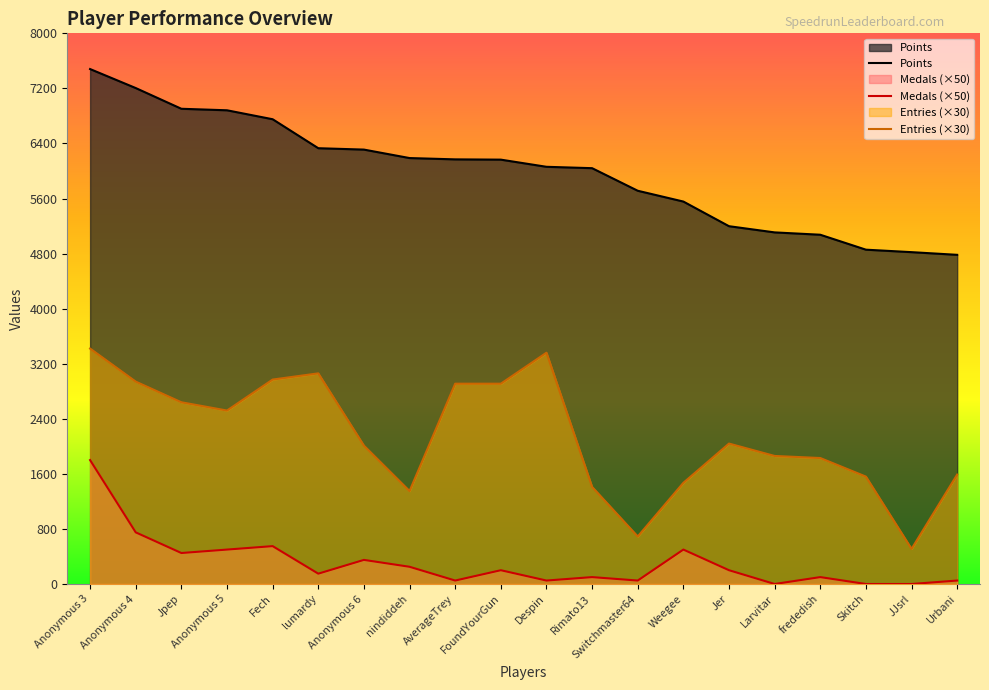

Reading right to left, list all the values displayed in this chart.

Points: 4782	4821	4857	5074	5108	5198	5556	5713	6041	6061	6165	6169	6188	6311	6331	6752	6882	6904	7205	7481
Medals: 50	0	0	100	0	200	500	50	100	50	200	50	250	350	150	550	500	450	750	1800
Entries: 1590	510	1560	1830	1860	2040	1470	690	1410	3360	2910	2910	1350	2010	3060	2970	2520	2640	2940	3420